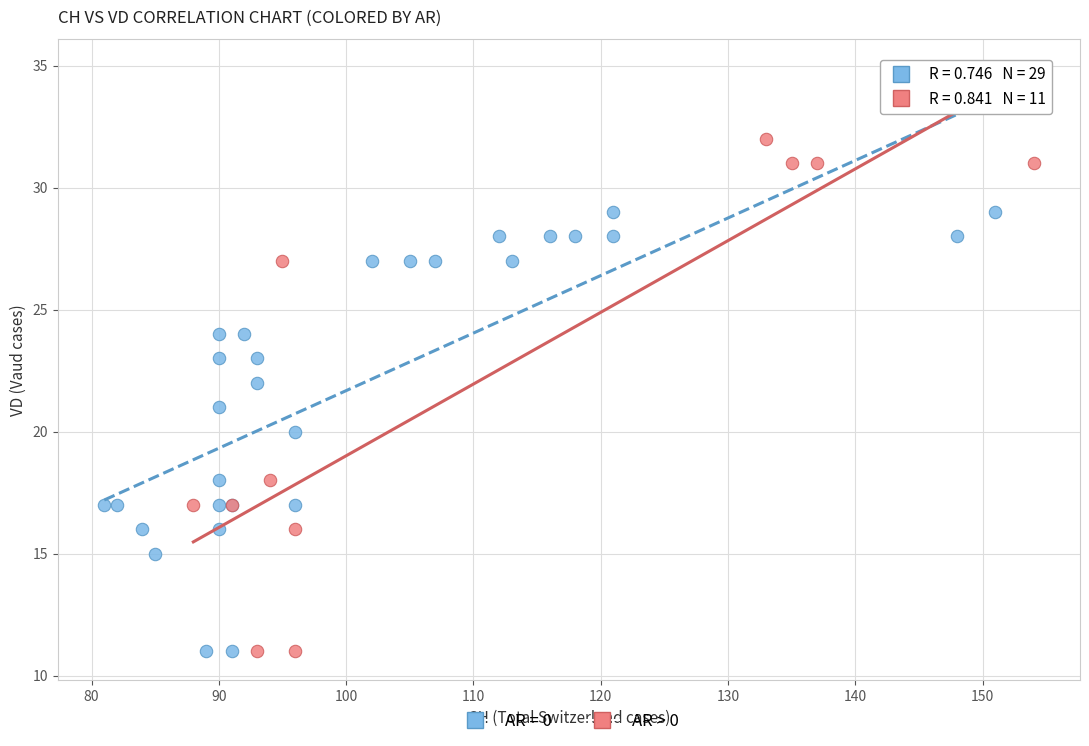

Which series reaches the maximum Y coordinate?

AR > 0